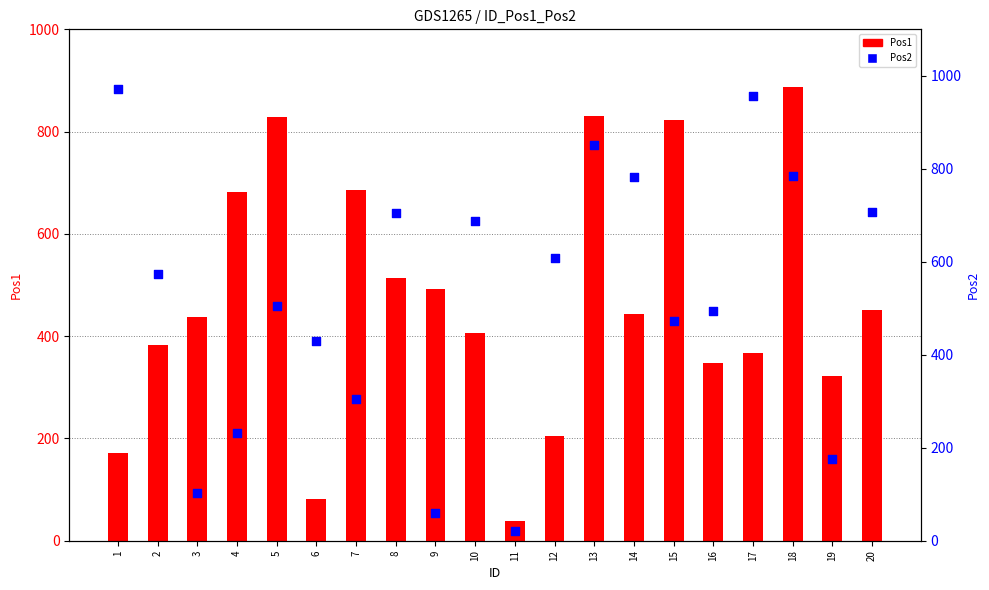

At how many categories does at least one series exceed 72?

19